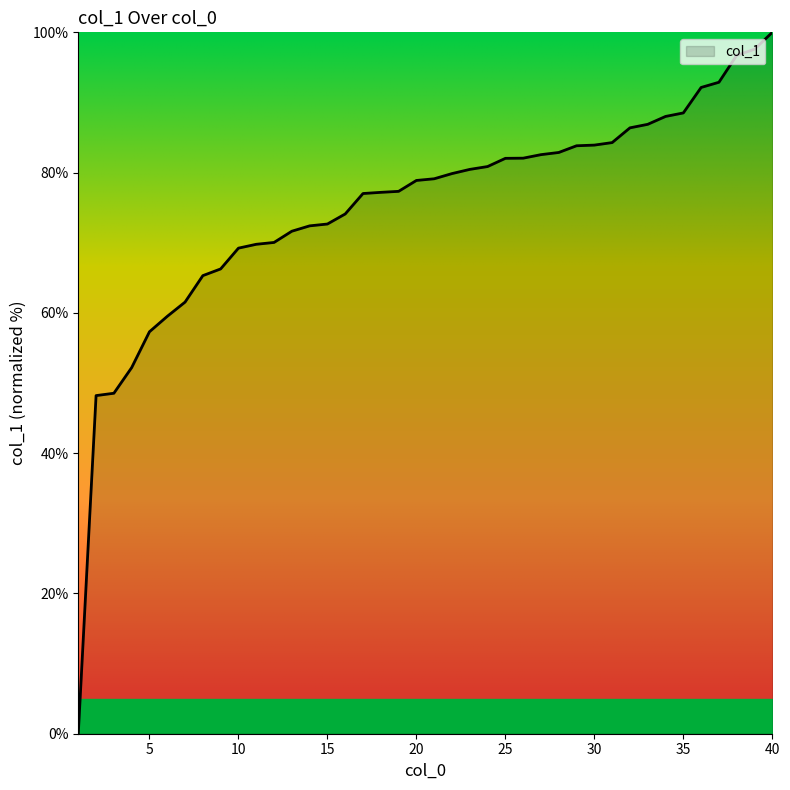

What is the average value?

75.0